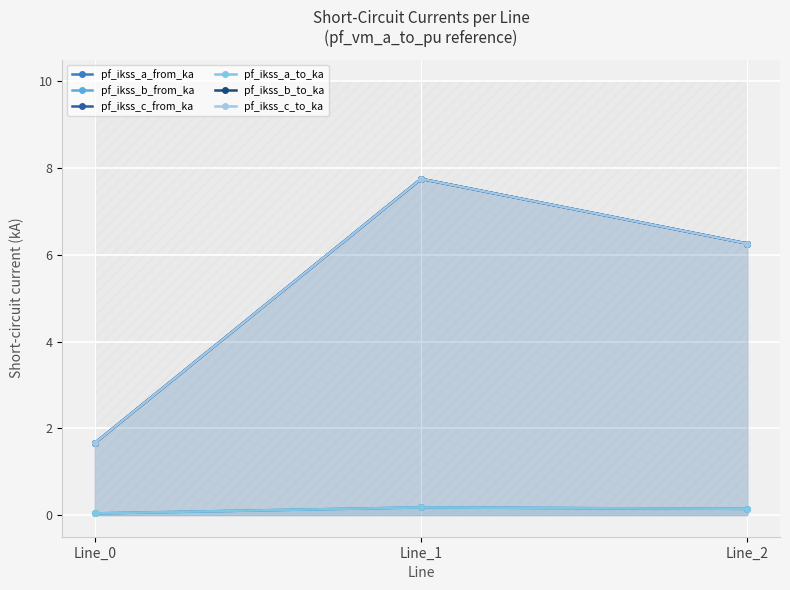

At how many categories does at least one series exceed 0?

3